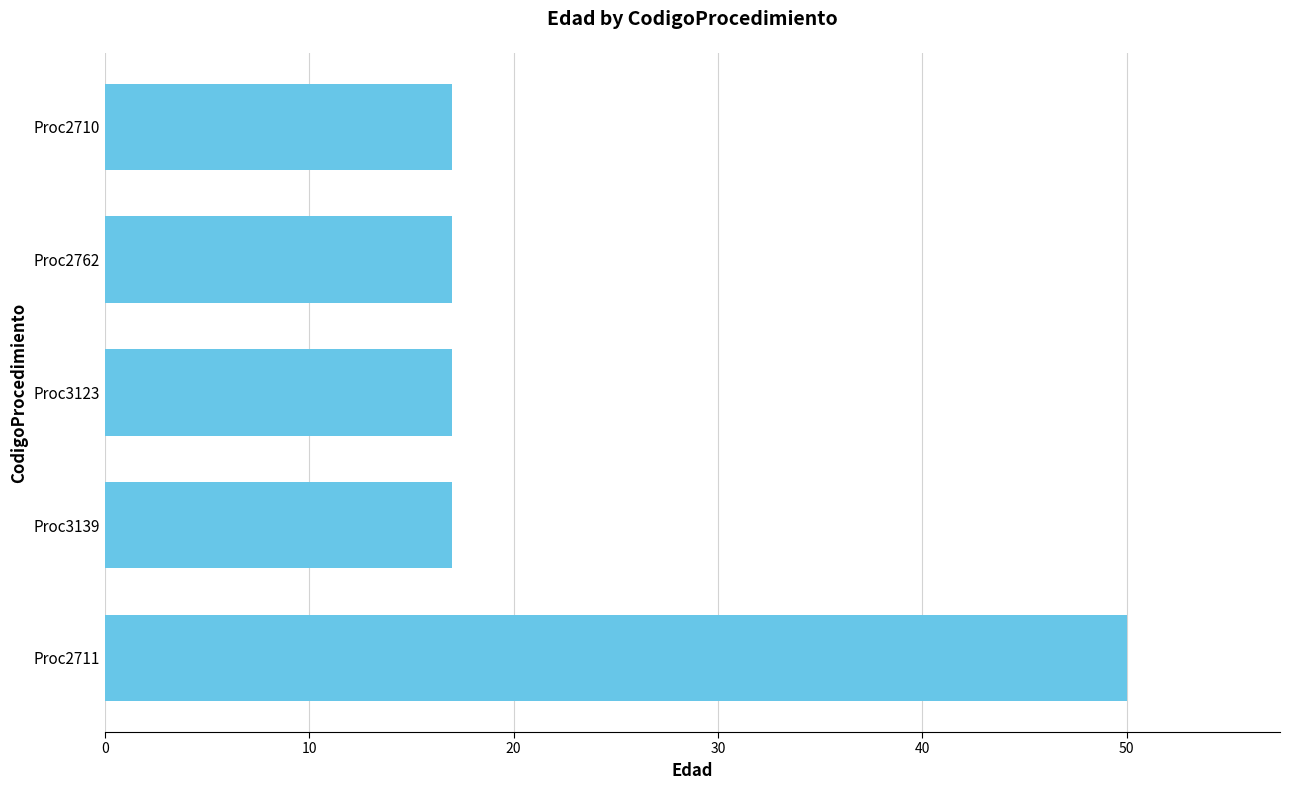

What is the sum of all values?

118